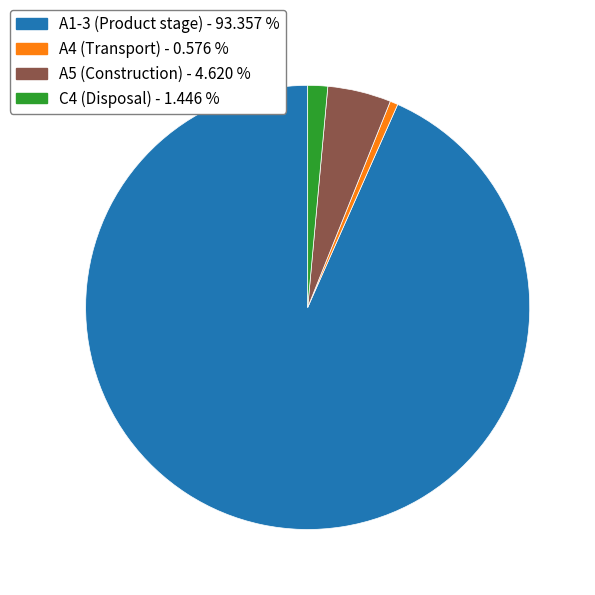

Combined, do A4 (Transport) and A5 (Construction) account for over 50%?

No